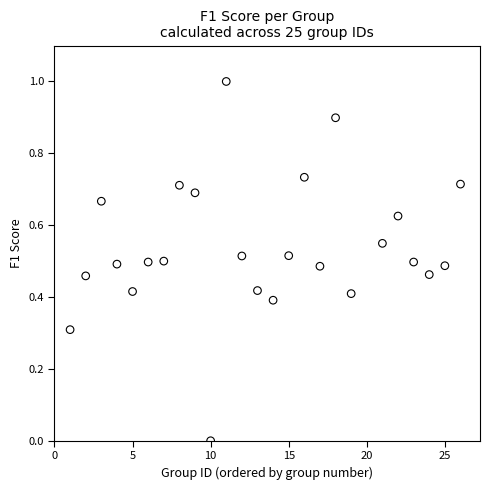

What is the range of X values (max minus min)?

25.0